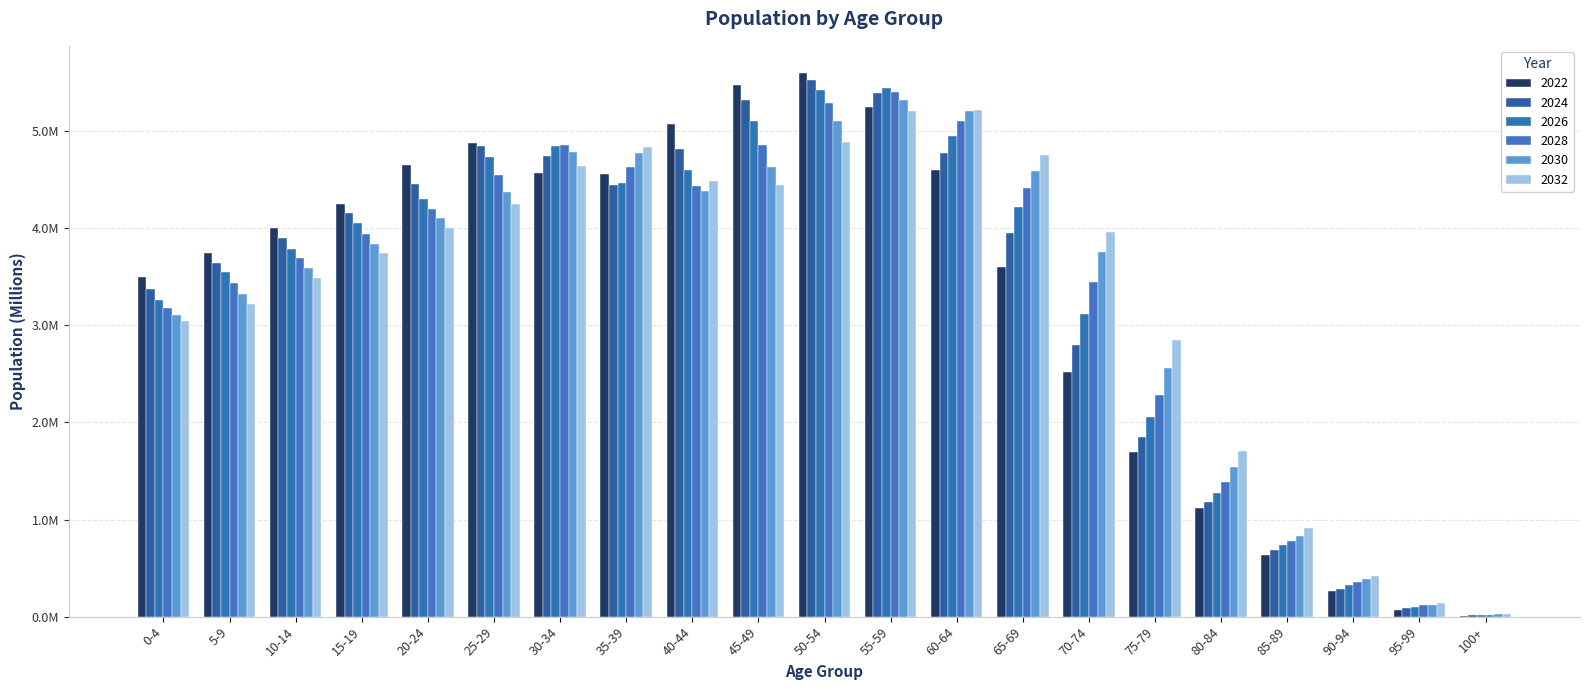

Are the bars horizontal?

No